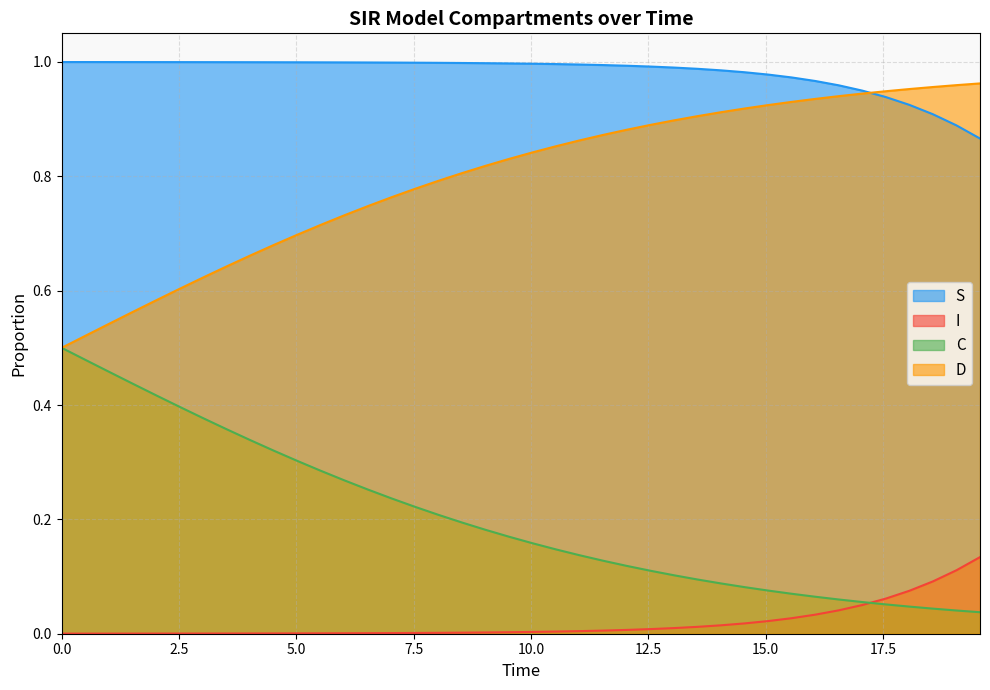

Rank the series at 0.0 from lowest to highest value.

I, C, D, S